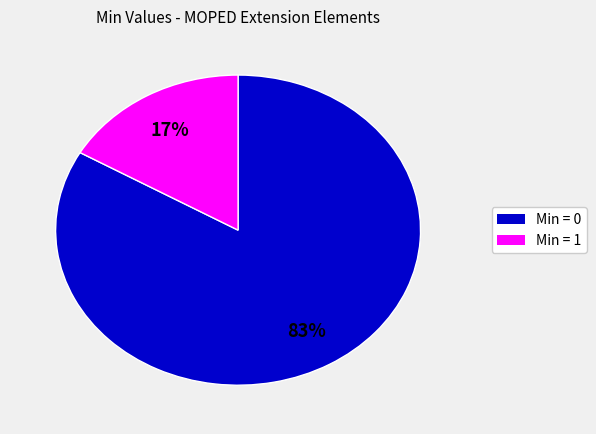

Is there a majority slice in this chart?

Yes